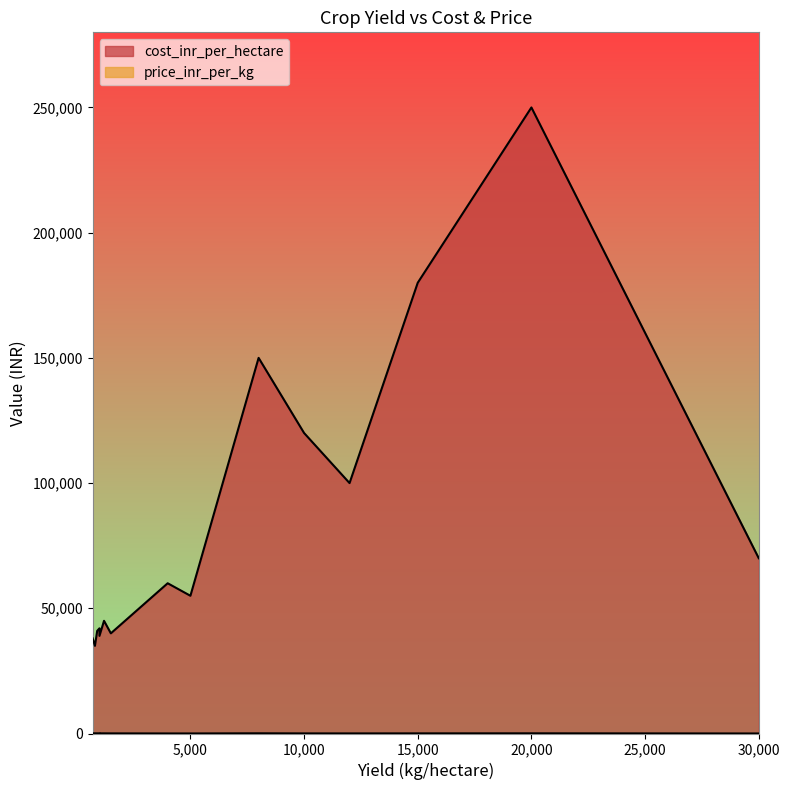

At how many categories does at least one series exceed 144040?

3